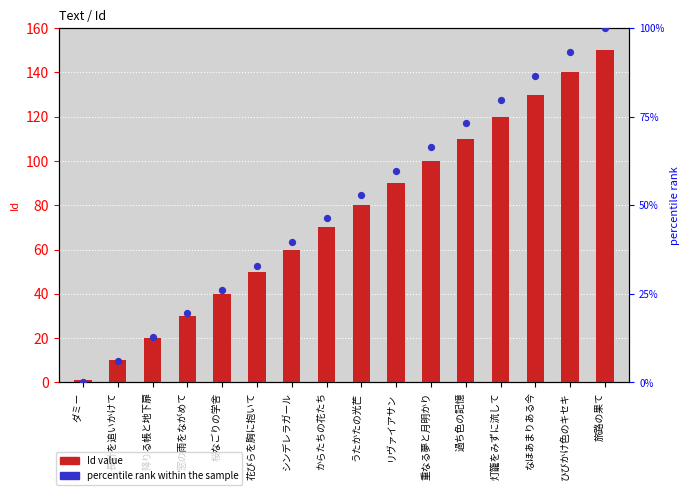

At which category is the sum across all series the highest?

旅路の果て